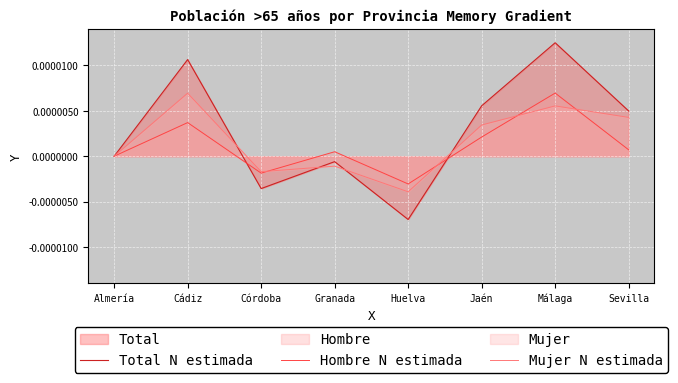

Where is the first local maximum for Hombre N estimada?

Cádiz